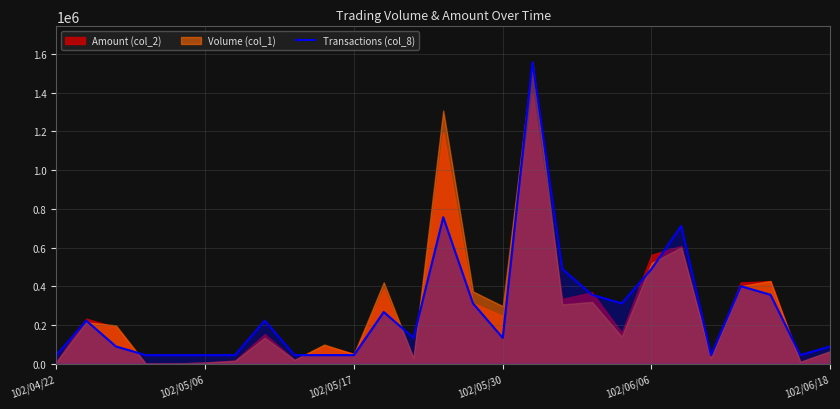

What is the maximum value shown in the chart?

1557000.0